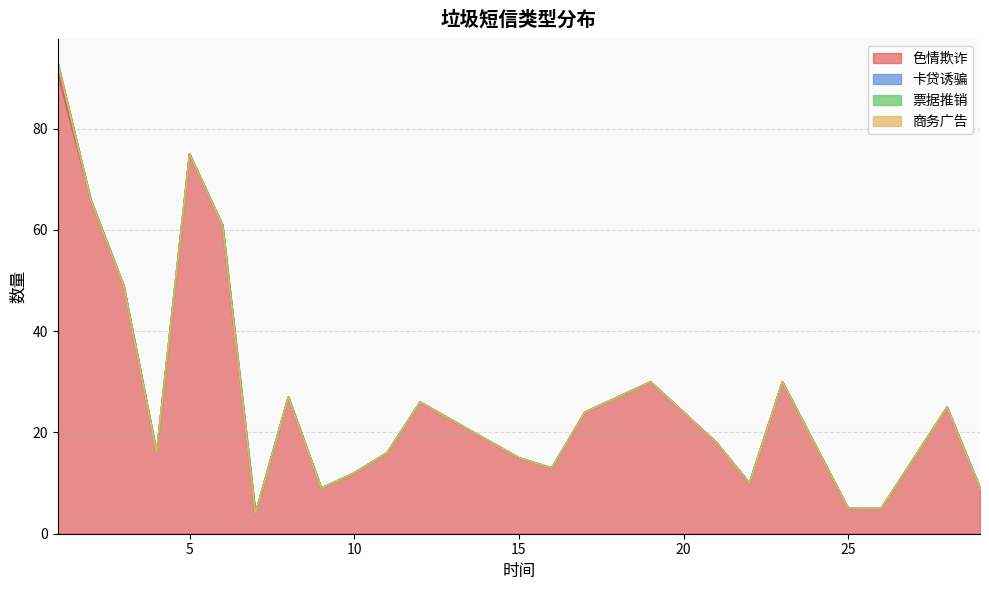

Reading left to right, list all the values displayed in this chart.

色情欺诈: 1=91	2=66	3=49	4=16	5=75	6=61	7=4	8=27	9=9	10=12	11=16	12=26	15=15	16=13	17=24	19=30	21=18	22=10	23=30	25=5	26=5	28=25	29=9
卡贷诱骗: 1=2	2=0	3=0	4=0	5=0	6=0	7=0	8=0	9=0	10=0	11=0	12=0	15=0	16=0	17=0	19=0	21=0	22=0	23=0	25=0	26=0	28=0	29=0
票据推销: 1=0	2=0	3=0	4=0	5=0	6=0	7=0	8=0	9=0	10=0	11=0	12=0	15=0	16=0	17=0	19=0	21=0	22=0	23=0	25=0	26=0	28=0	29=0
商务广告: 1=0	2=0	3=0	4=0	5=0	6=0	7=0	8=0	9=0	10=0	11=0	12=0	15=0	16=0	17=0	19=0	21=0	22=0	23=0	25=0	26=0	28=0	29=0